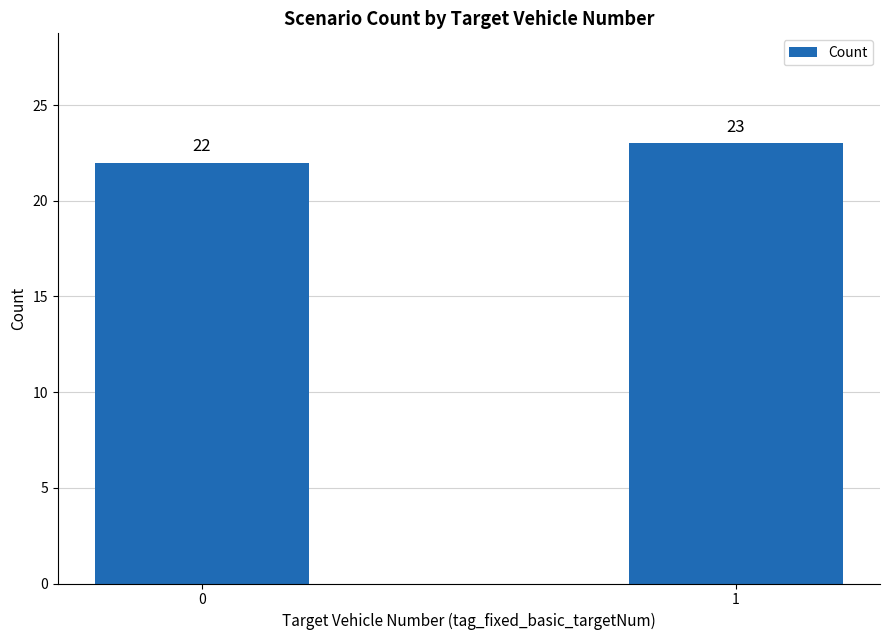

What is the difference between the values at 1 and 0?

1